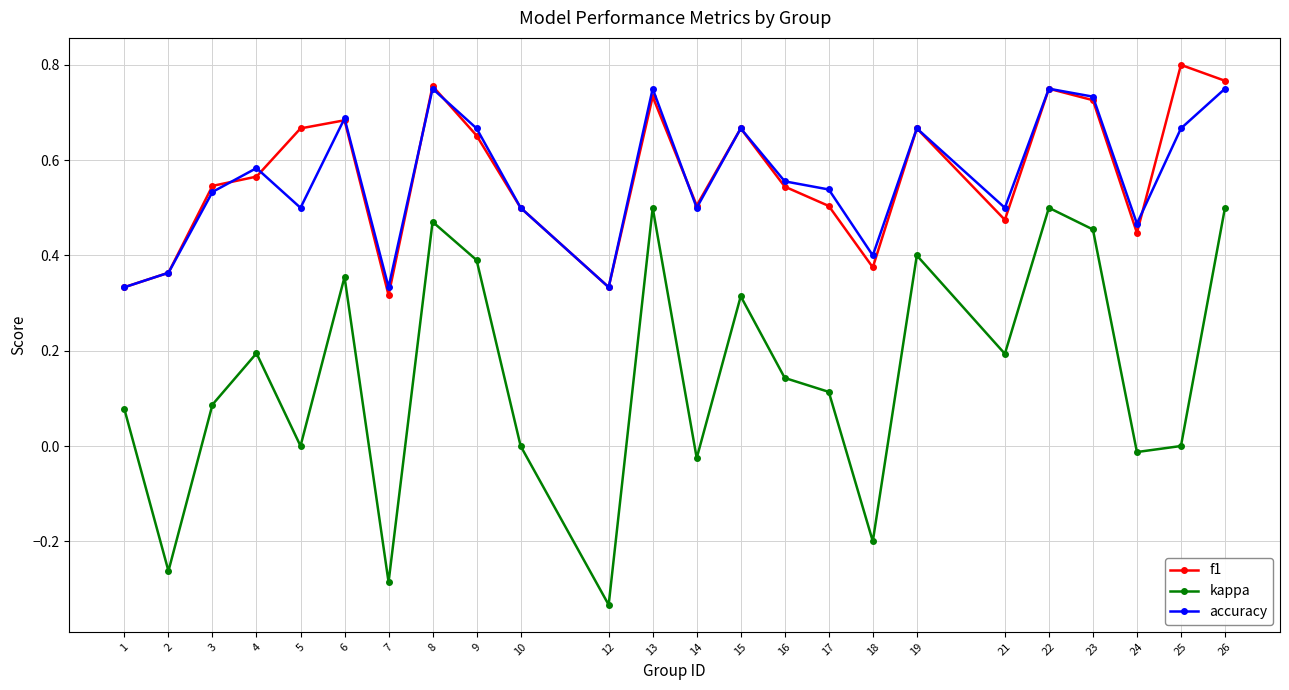

The accuracy series shows 0.9 at 16. True or false?

False